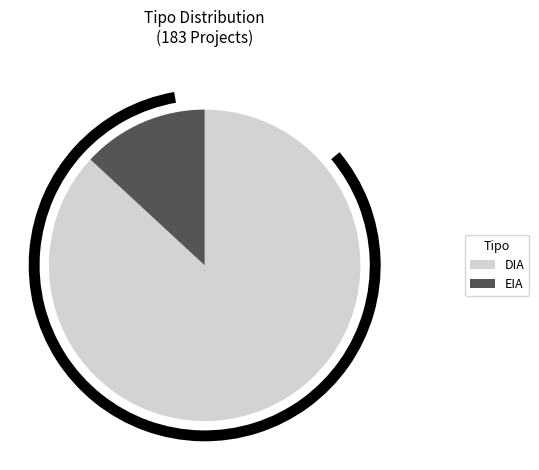

What is the smallest slice in the pie chart?

EIA